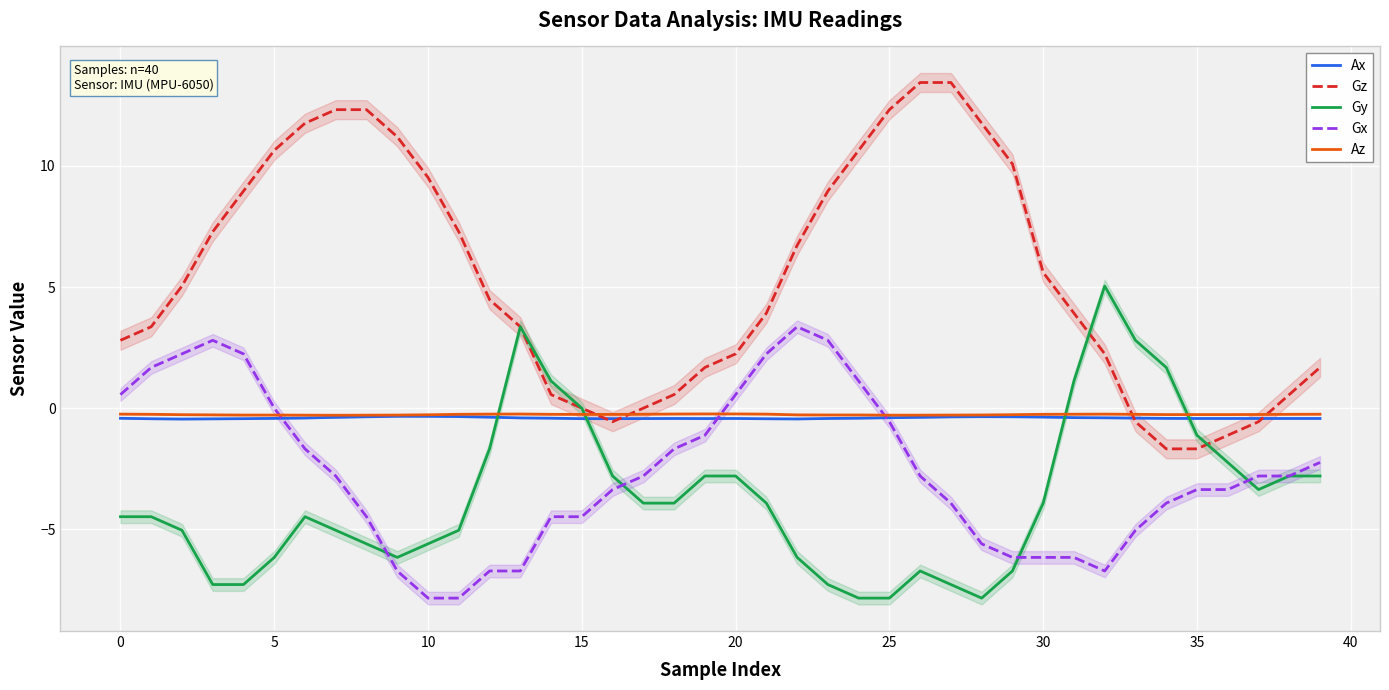

The value of Gx at 17 is -3.7. True or false?

False